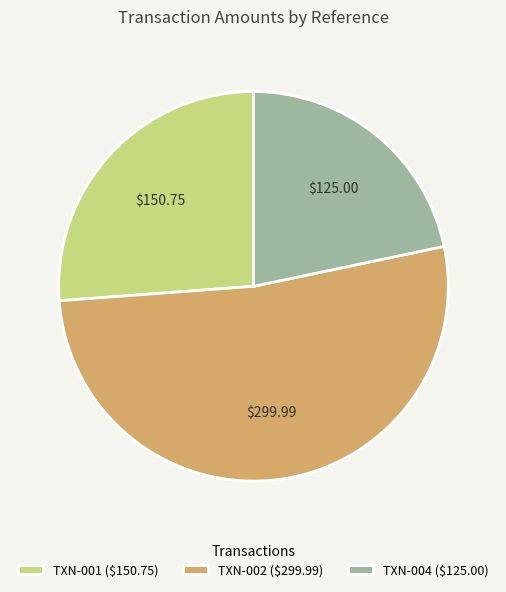

Rank the categories by value from highest to lowest.

TXN-002, TXN-001, TXN-004